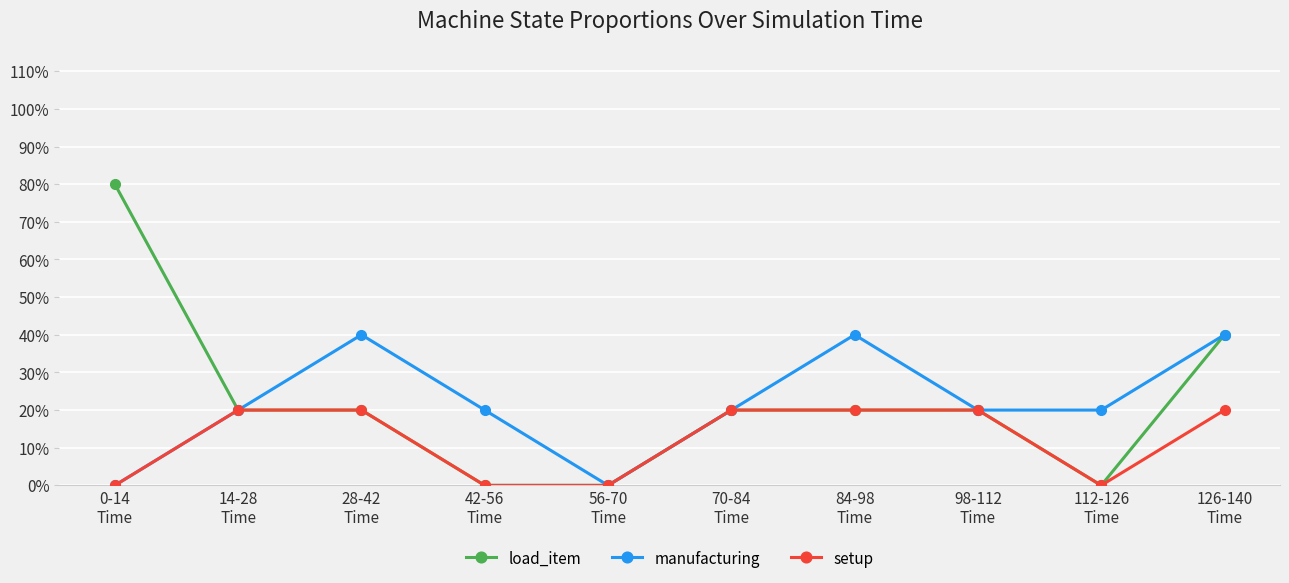

Which series has the largest total across all categories?

load_item